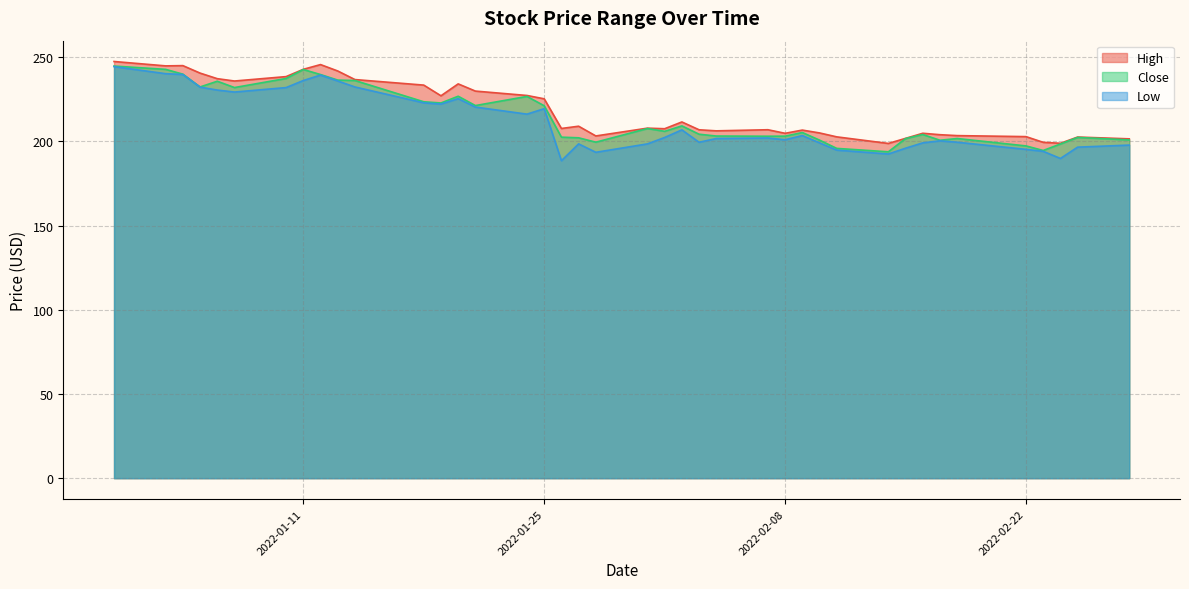

True or false: Close and Low cross at least once.

False